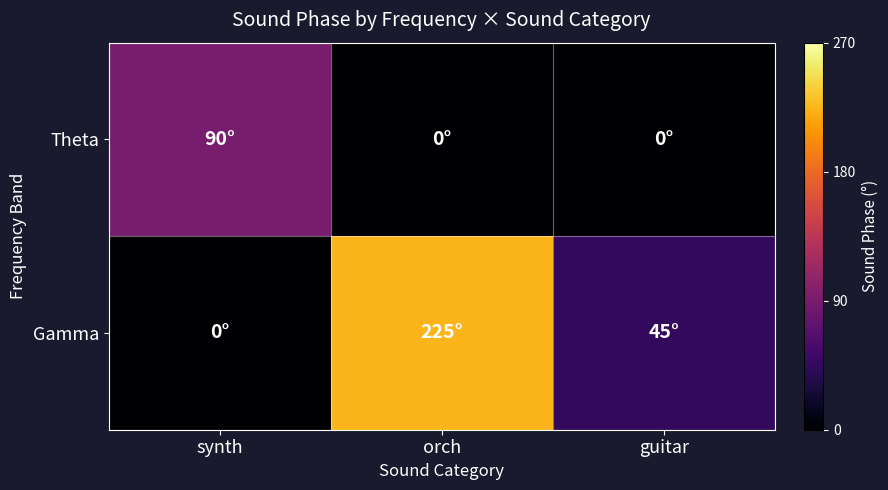

How many data points does each series have?

3